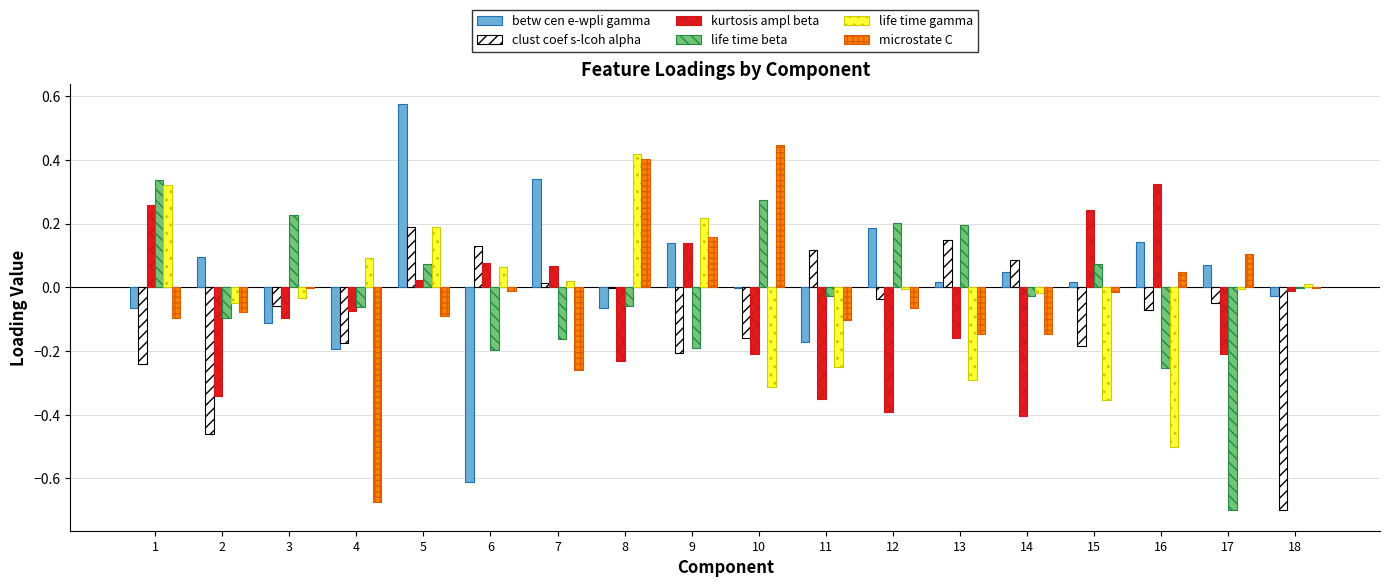

At which label does kurtosis ampl beta reach its peak?

16